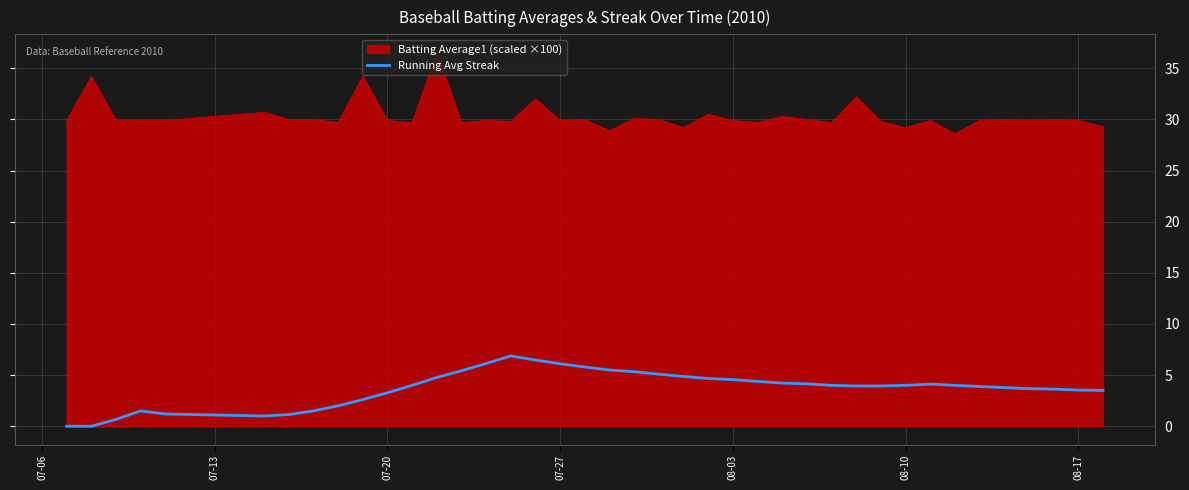

True or false: Running Avg Streak and Batting Average1 (scaled ×100) cross at least once.

False